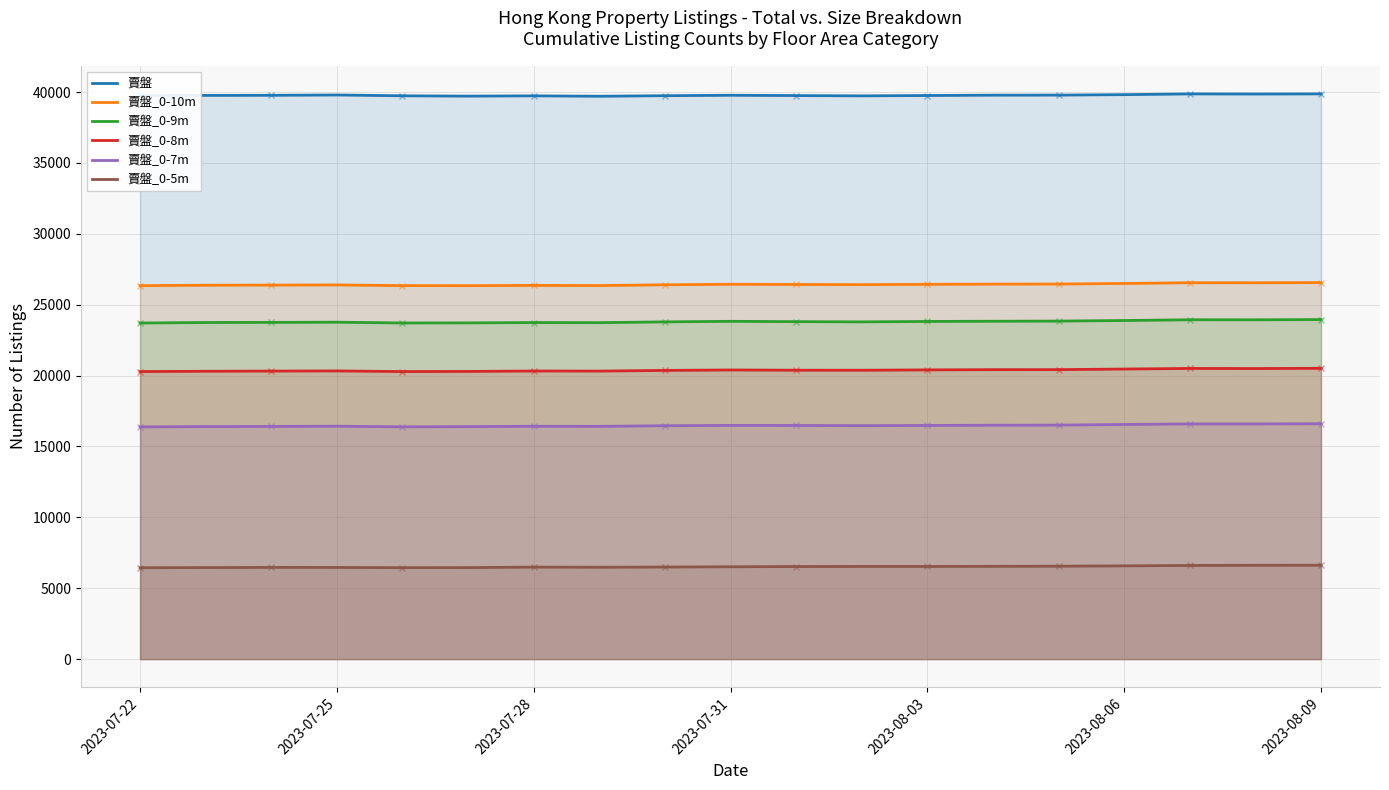

True or false: 賣盤_0-8m has more than 1 interior local peaks.

True